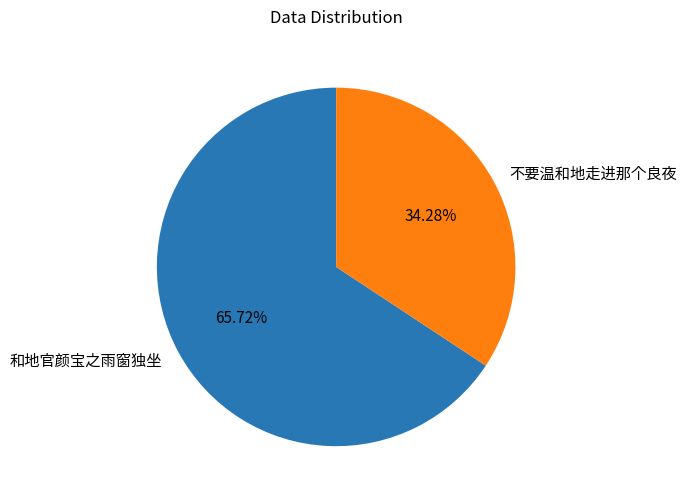

The 不要温和地走进那个良夜 slice represents 47% of the pie. True or false?

False